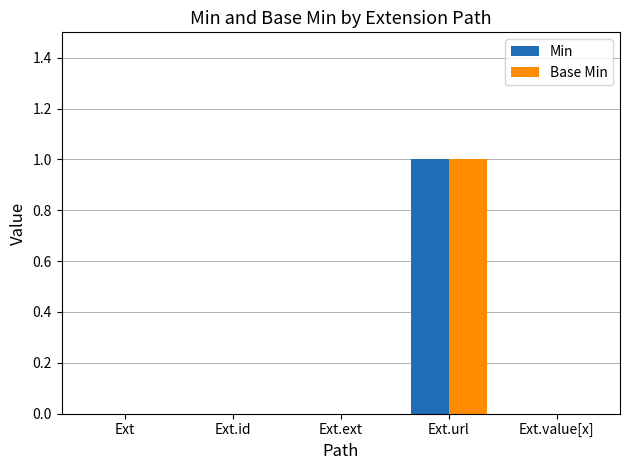

Is the value of Base Min at Ext.url greater than the value of Min at Ext?

Yes